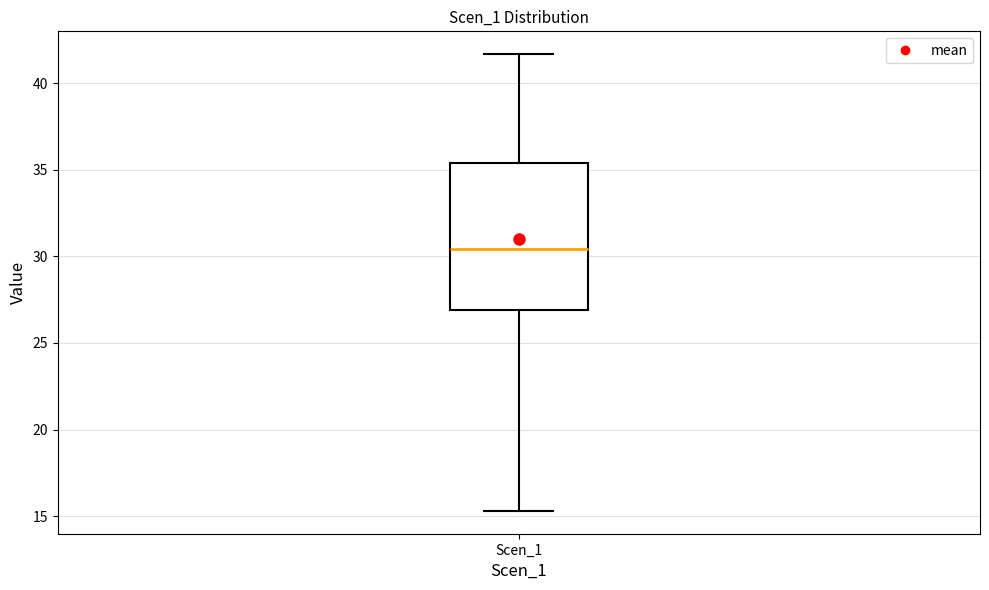

Read this box plot against the y-axis: the position of the median line, the range covered by the box, and the ends of both whiskers. The values are not printed on the chart, so give them approximately, as read against the axis.

median 30.5, box 27.0 to 35.5, whiskers 15.5 to 41.5